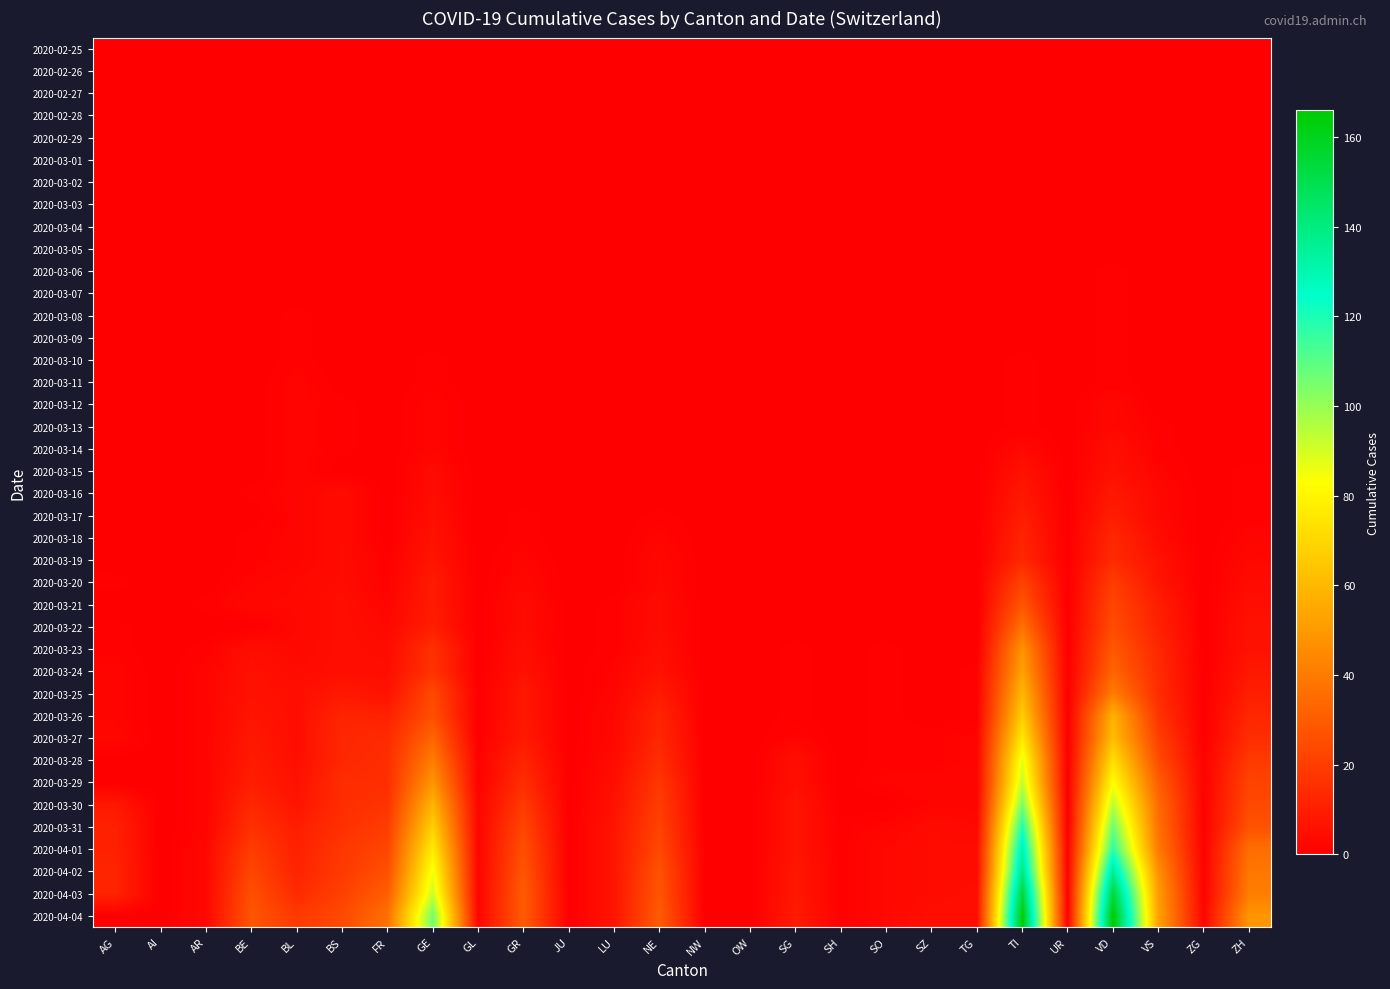

What is the maximum value shown in the chart?

166